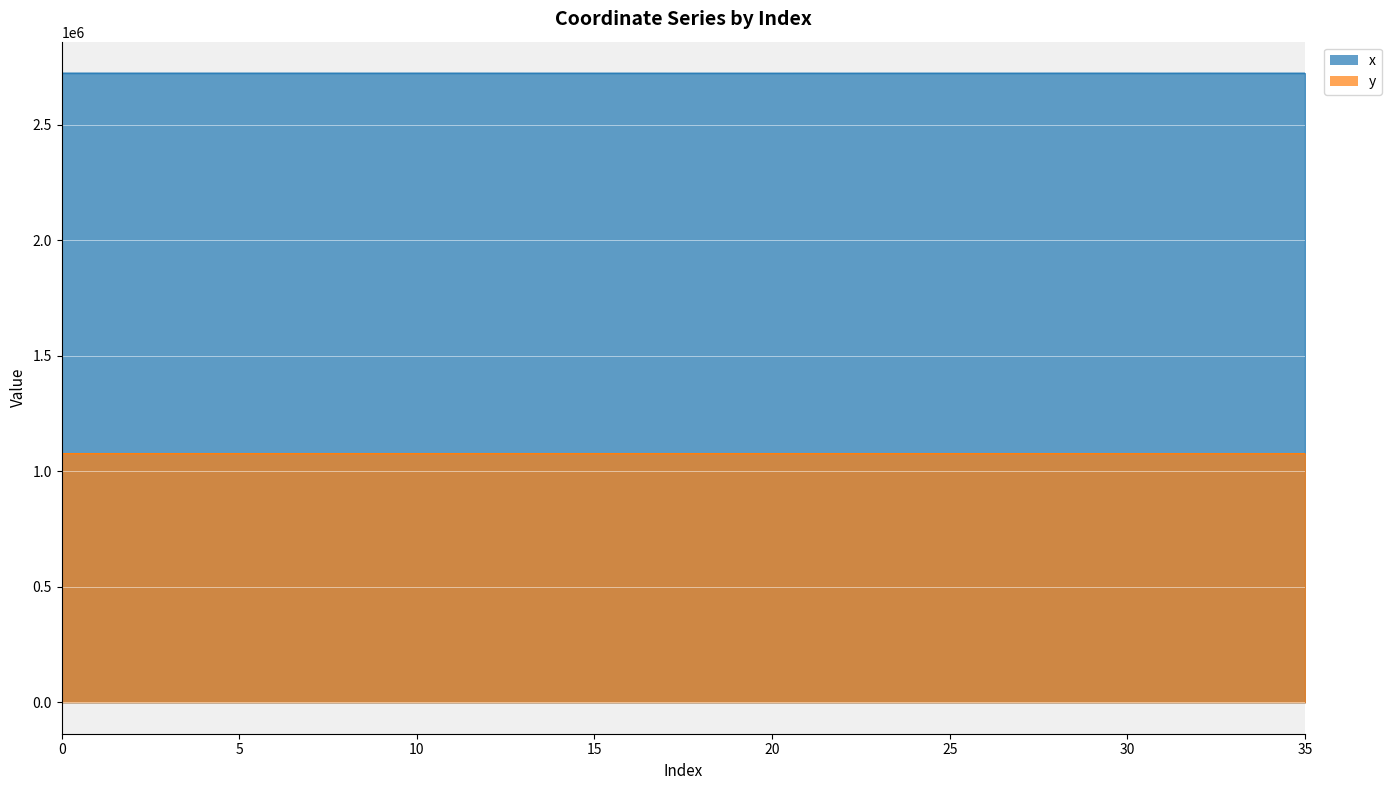

What is the average value of the x series?

2723903.5